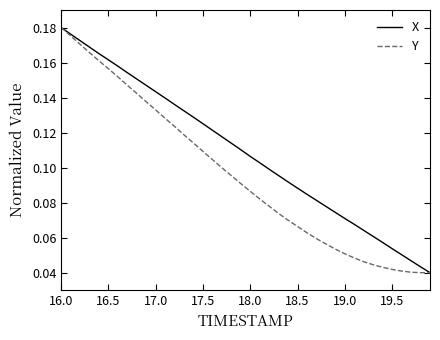

List the series in order of their overall mean, lowest first.

Y, X